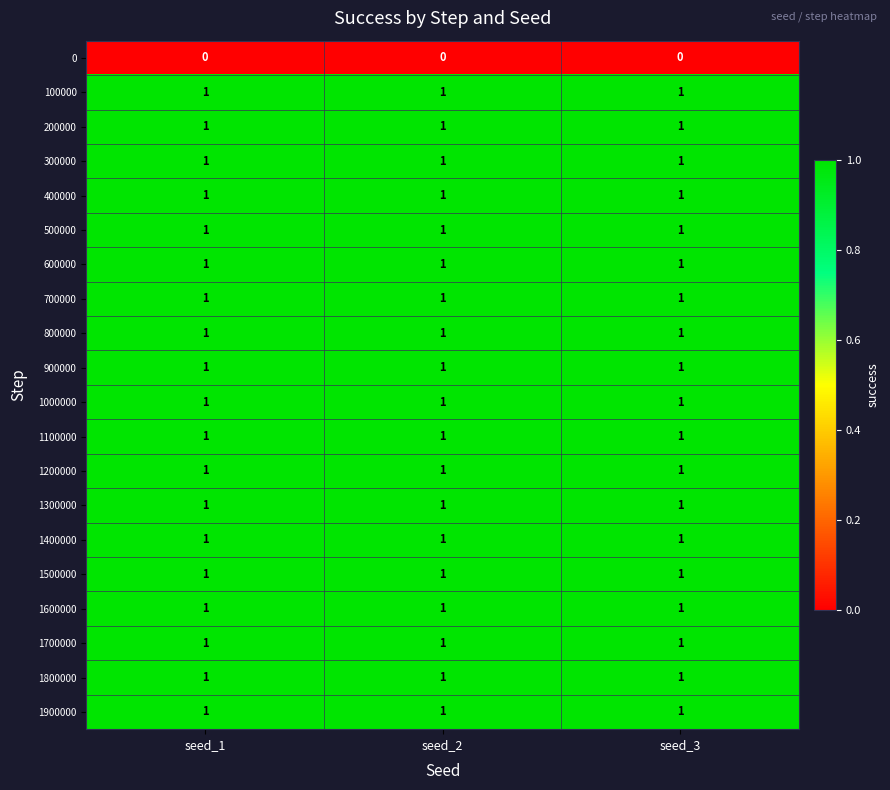

The value of 1600000 at seed_2 is 1. True or false?

True